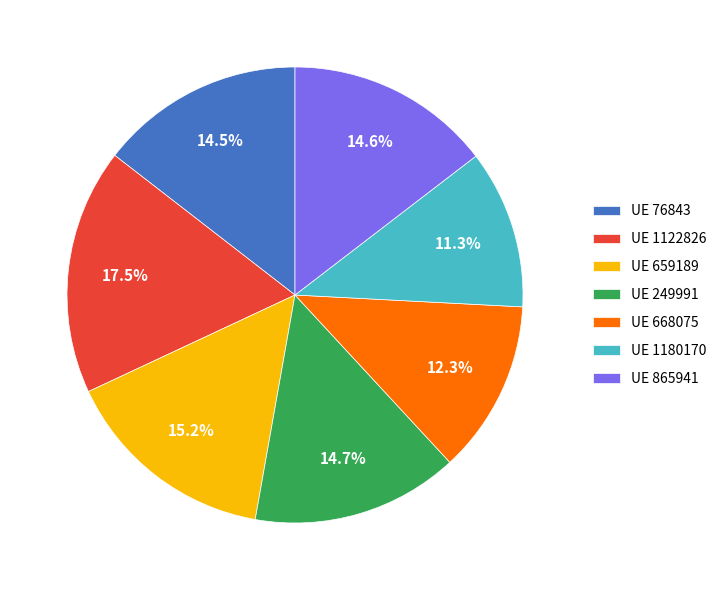

Which slice is the smallest?

UE 1180170